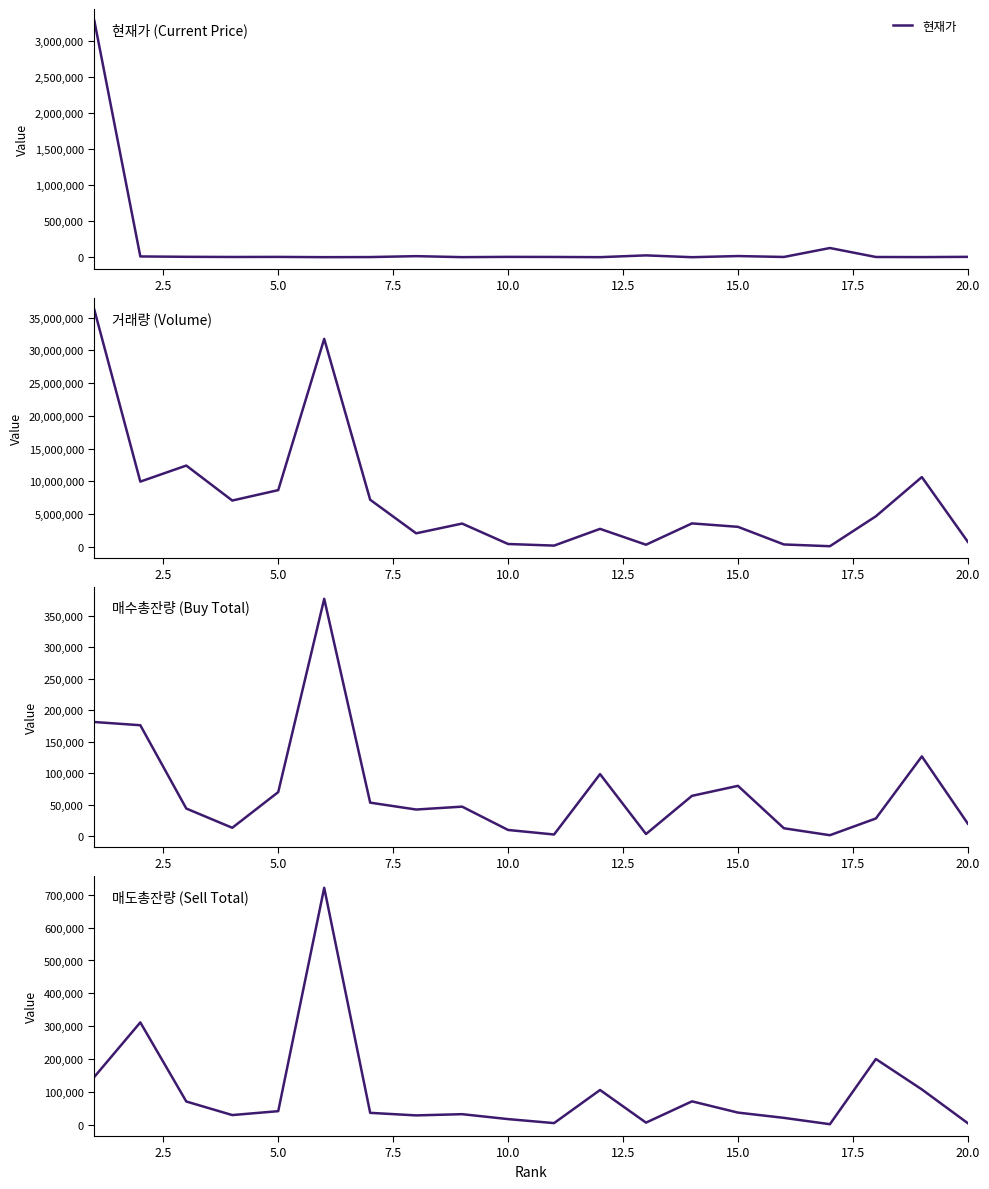

Reading left to right, transcribe all the data shown in this chart.

현재가: 3285620	11500	6440	4035	5060	1505	2930	15550	1760	5440	4375	1550	26300	888	16900	4225	128700	3835	2615	5770
거래량: 36192917	9951630	12404220	7063238	8652953	31757522	7181415	2055669	3545122	423335	178244	2735011	314623	3569739	3045027	352504	86141	4655998	10645104	758836
매수총잔량: 181274	176142	43634	13004	69766	377246	52993	42045	46641	9516	2319	98394	3077	63813	79717	12225	1193	27826	126567	19600
매도총잔량: 145683	311573	70730	29443	41319	721246	36206	28425	32147	17137	4953	105741	6403	71213	36938	20901	1611	200070	107522	4714